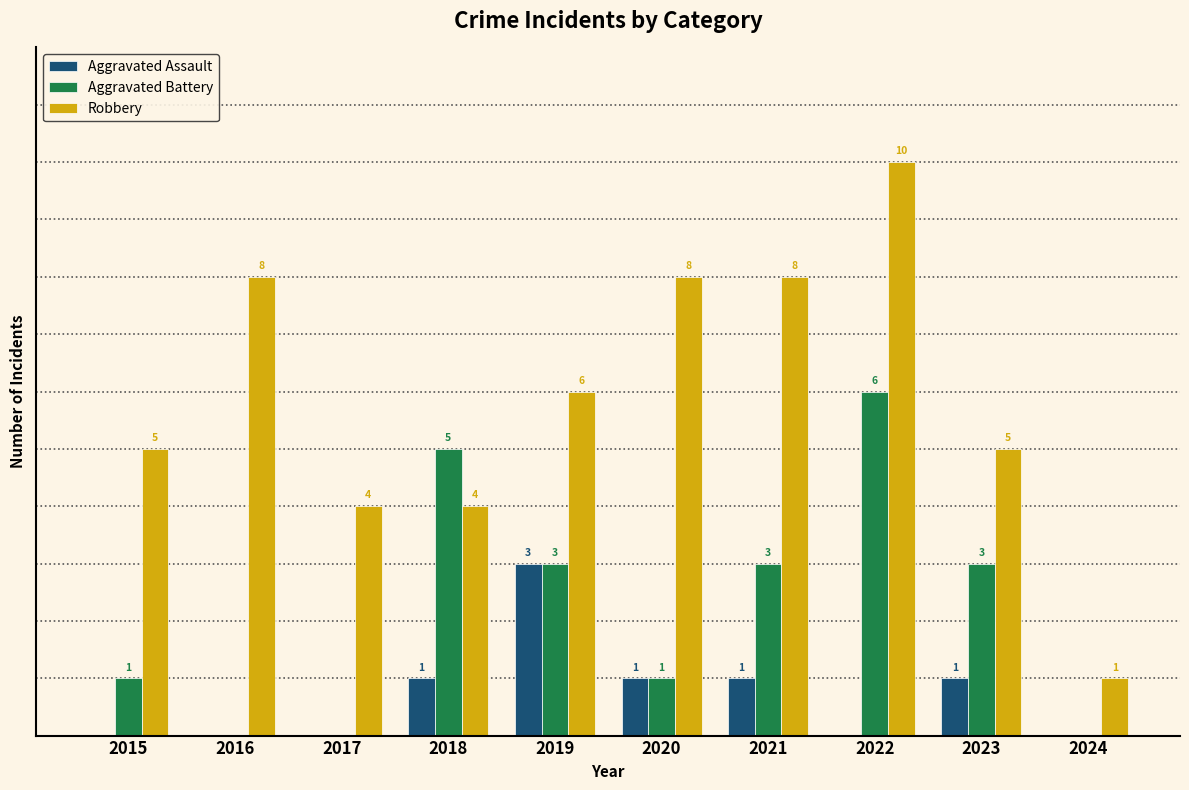

Is the value of Aggravated Battery at 2018 greater than the value of Aggravated Assault at 2024?

Yes